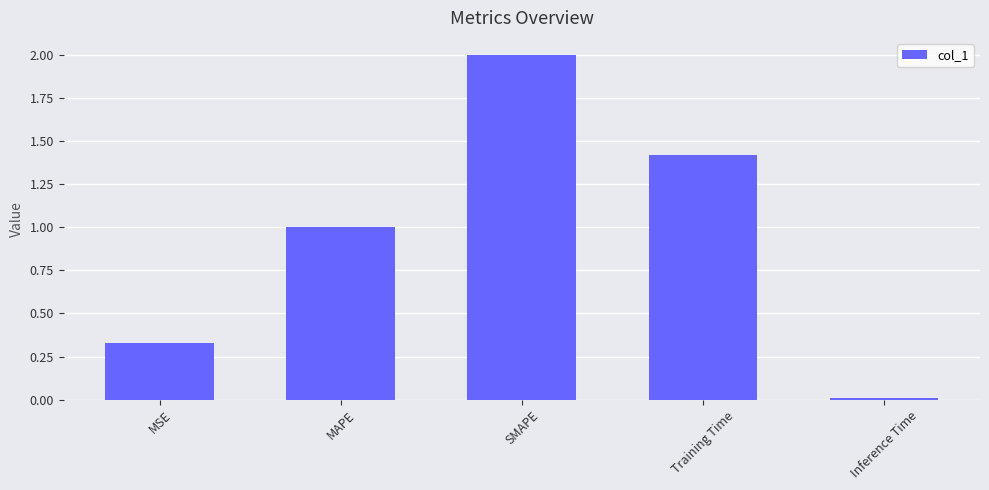

What is the change in value from MSE to SMAPE?

+1.7